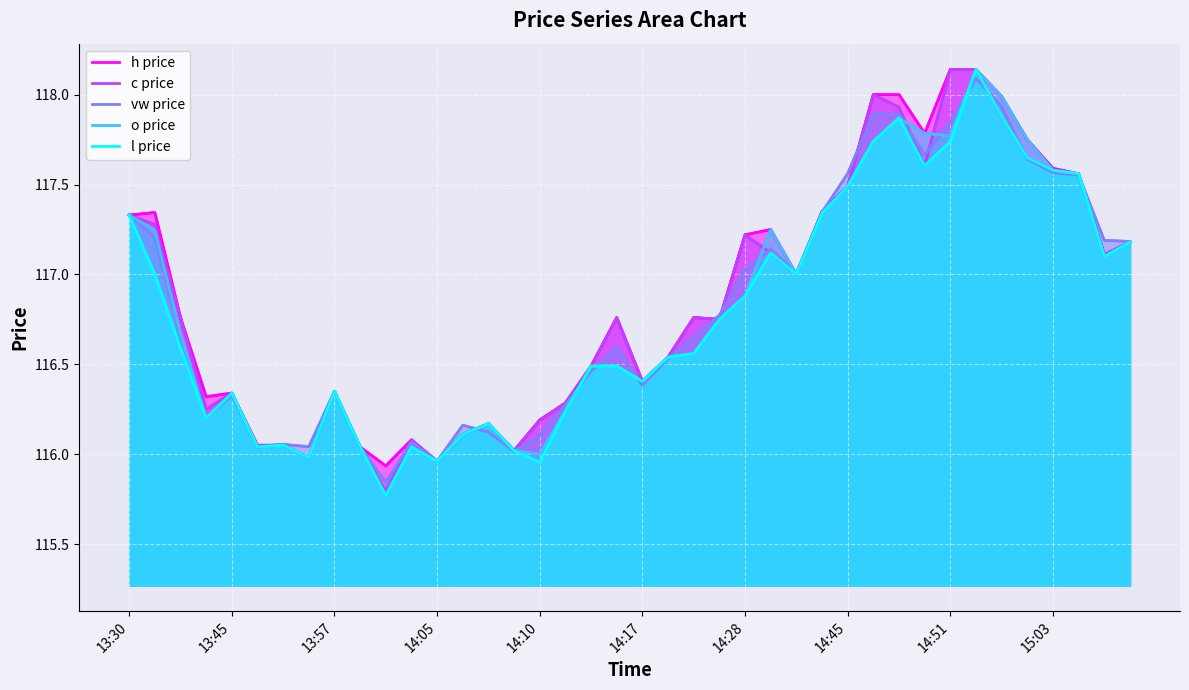

What is the total value across all series at 15:03?

587.9